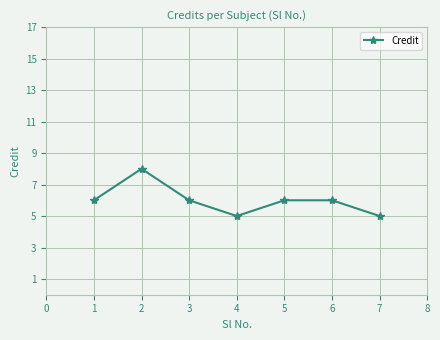

What is the sum of the values at 1 and 3?

12